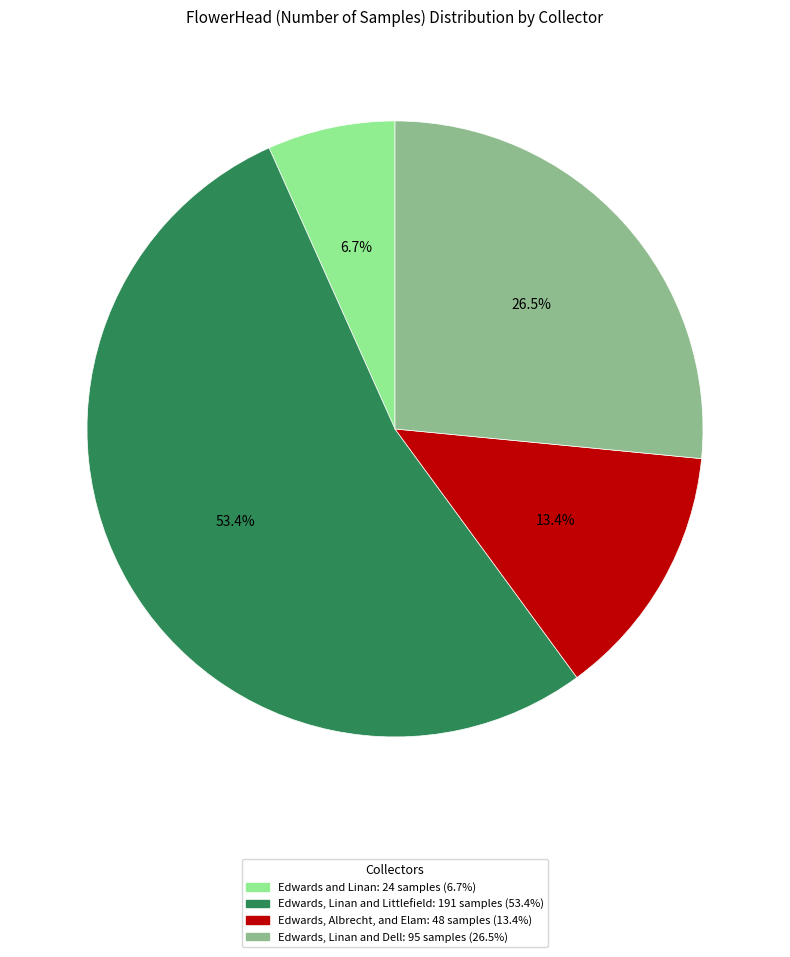

What is the ratio of the value at Edwards and Linan to the value at Edwards, Albrecht, and Elam?

0.5